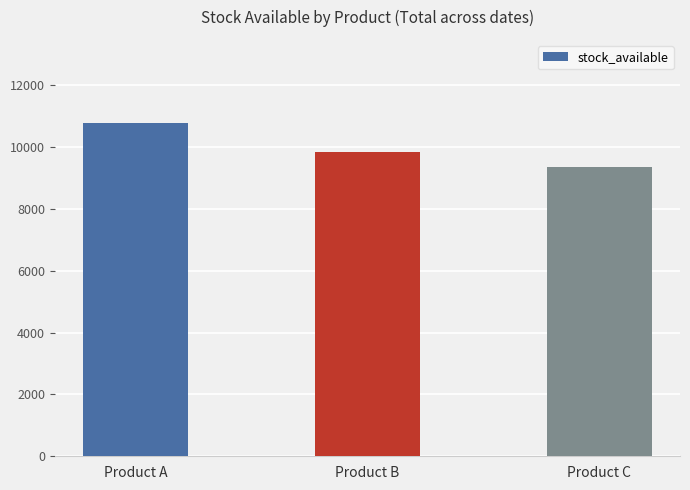

Approximately how many times larger is the value at Product A compared to Product C?

1.1